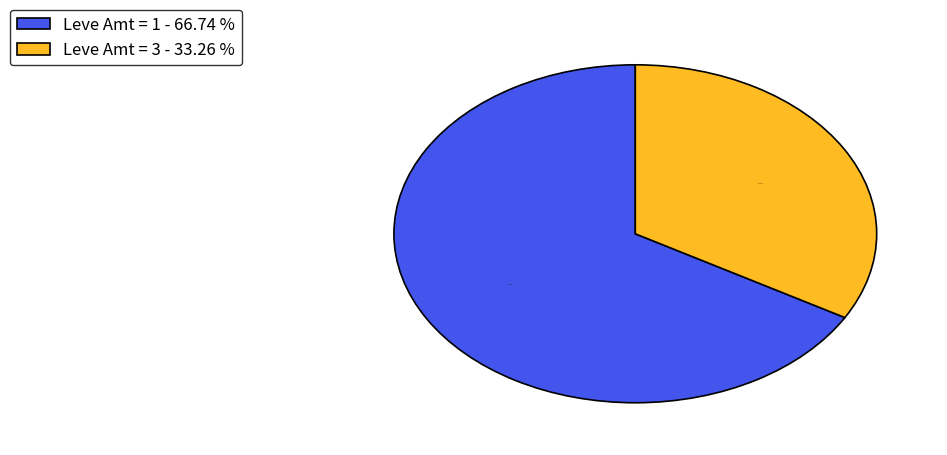

What is the ratio of the value at Leve Amt = 1 - 66.74 % to the value at Leve Amt = 3 - 33.26 %?

2.0